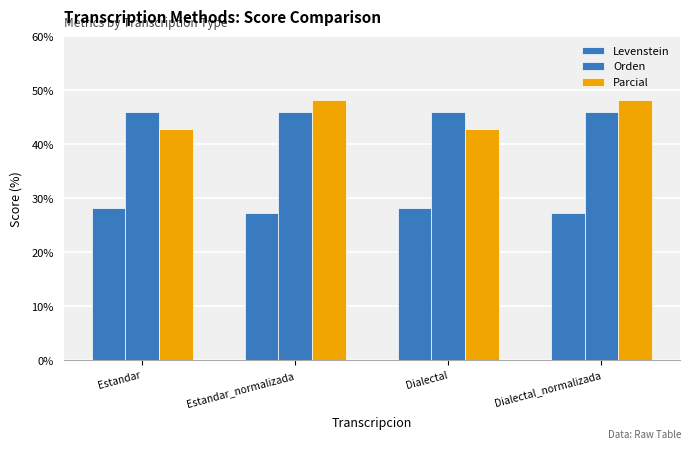

What is the sum of all Orden values?

183.6